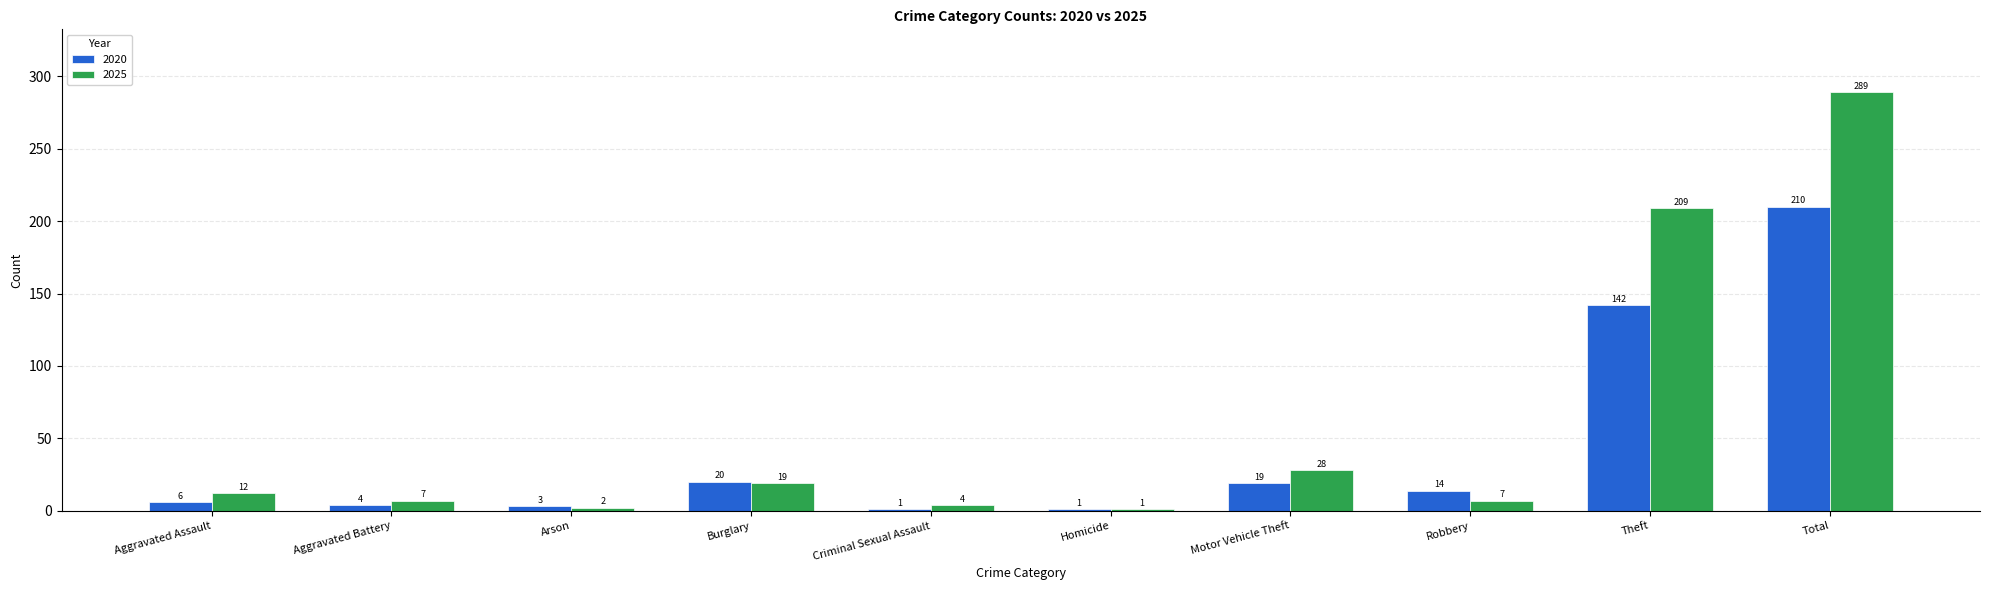

What is the label of the 3rd bar from the right?

Robbery